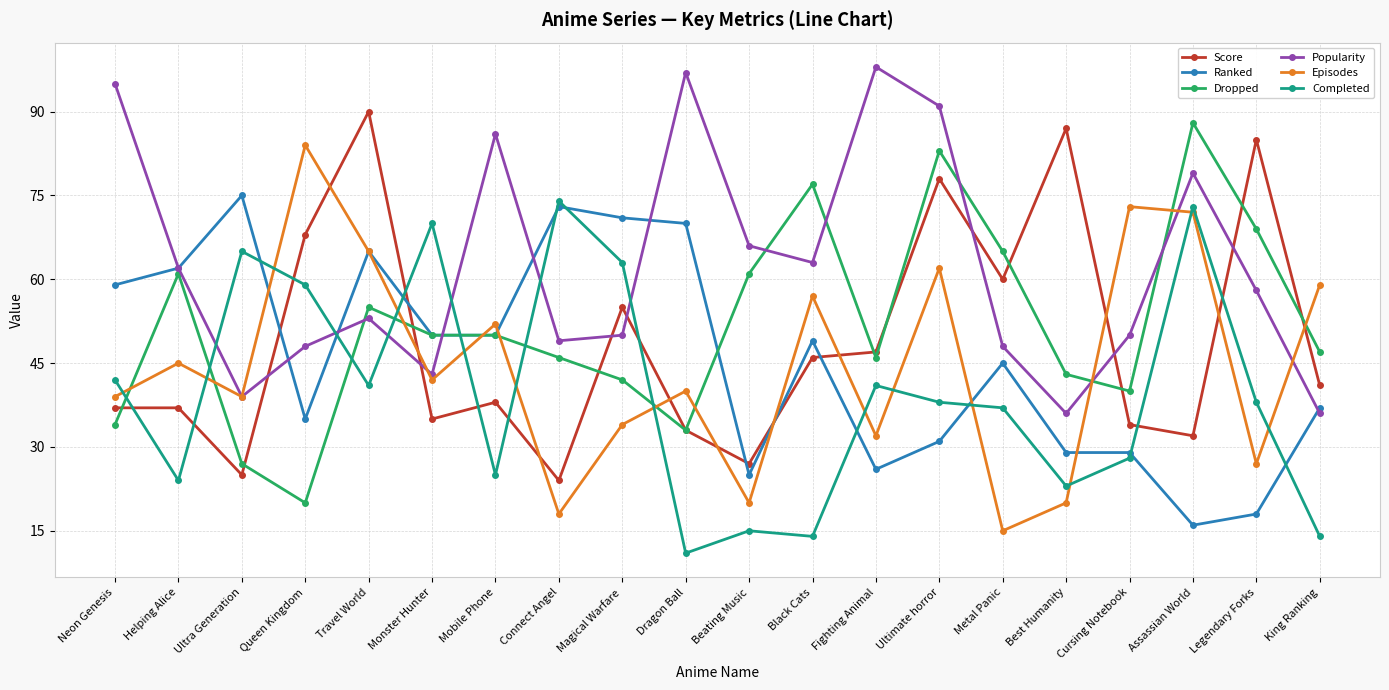

True or false: Score and Completed cross at least once.

True